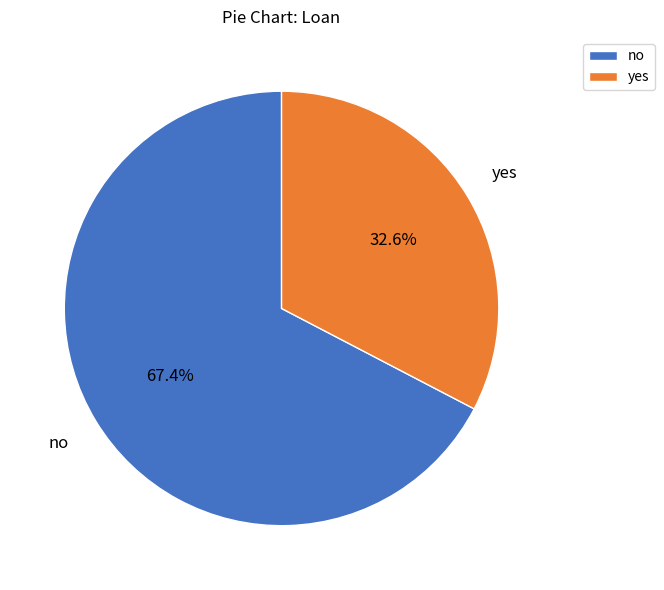

To the nearest percent, what portion does no represent?

67%